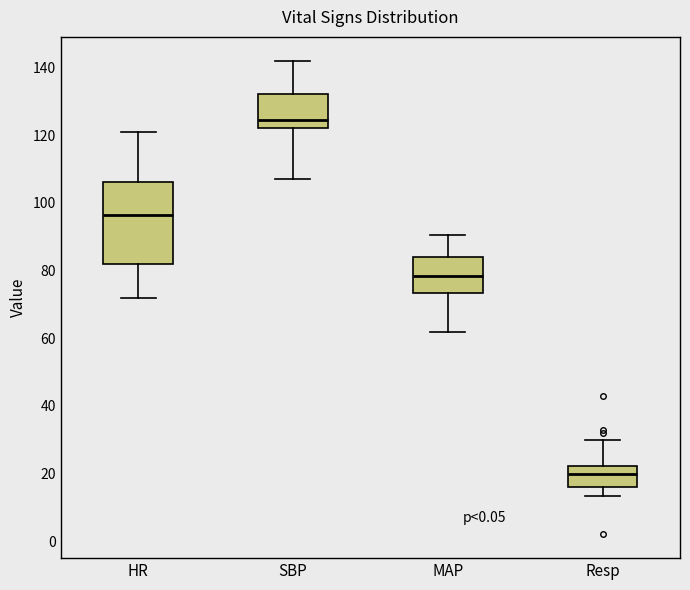

Where does the median line of the box for MAP sit on the y-axis? The values are not printed on the chart, so give them approximately, as read against the axis.

78